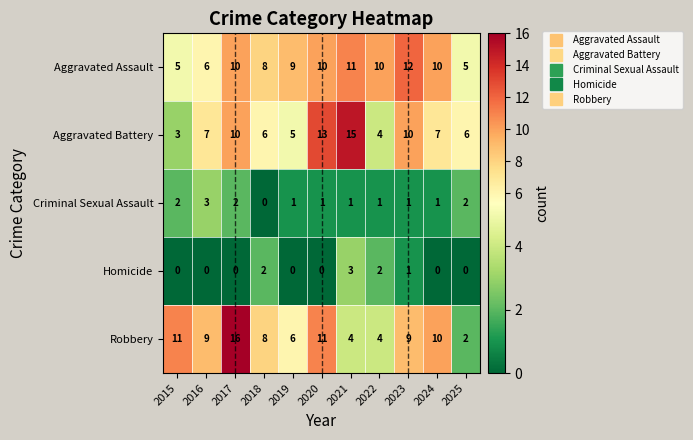

What is the minimum value for Aggravated Battery?

3